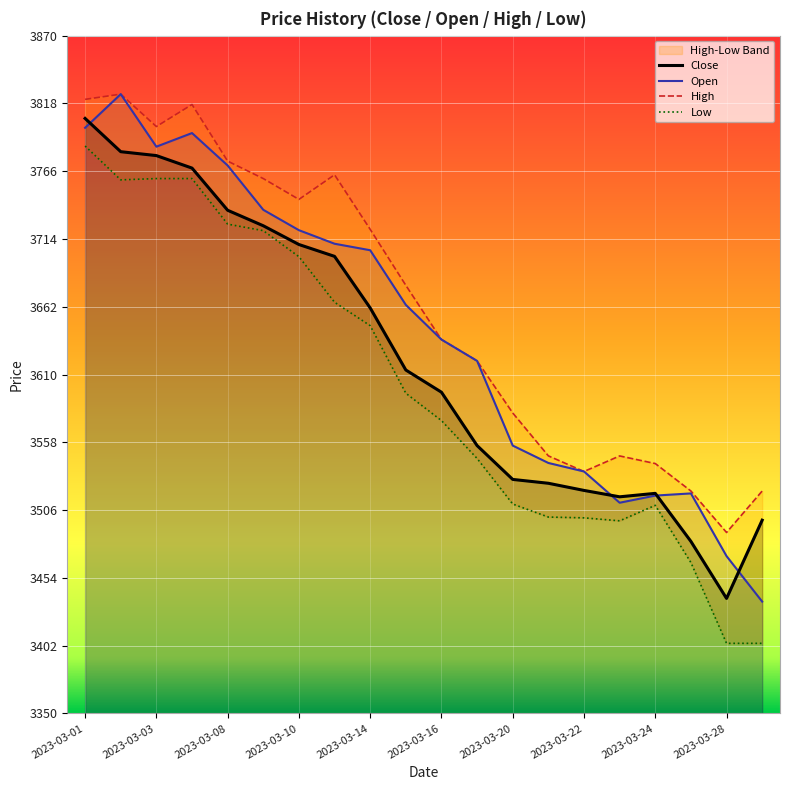

What is the value of the High point at the 3rd from the left?

3800.2